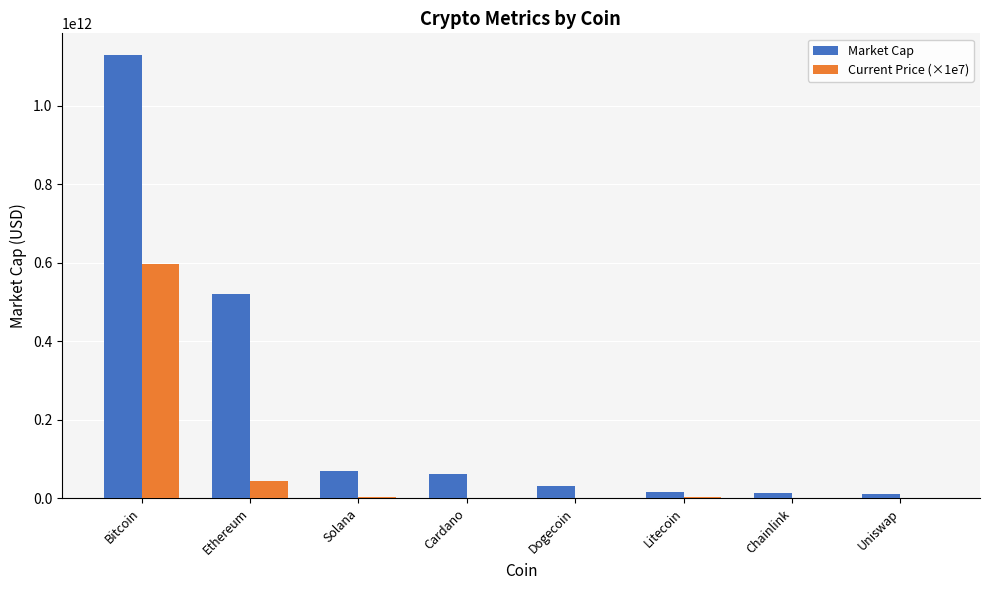

How many distinct data groups are displayed?

2